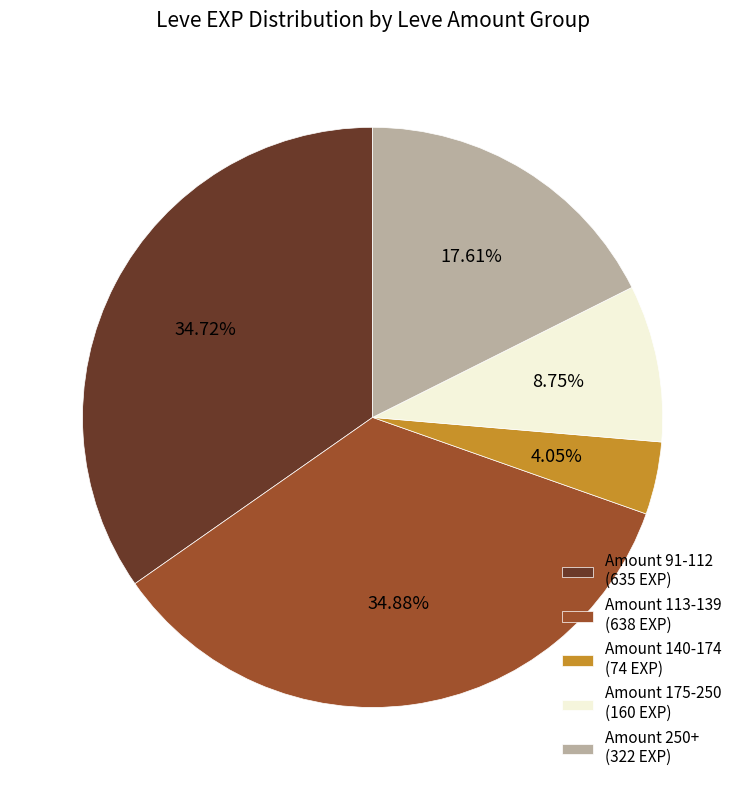

Approximately how many times larger is the value at Amount 175-250 (160 EXP) compared to Amount 113-139 (638 EXP)?

0.3